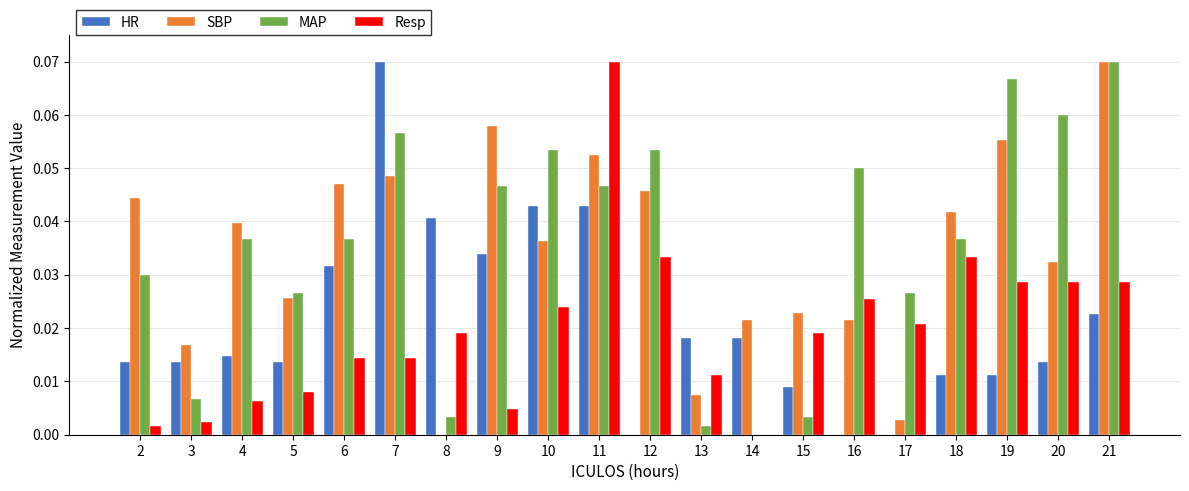

At which label does Resp reach its peak?

11